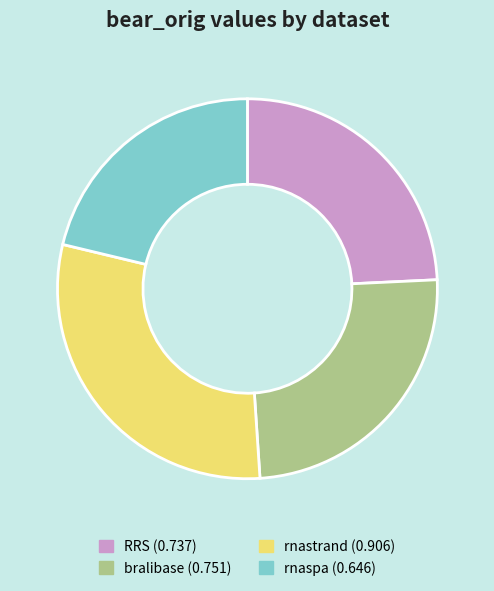

The RRS slice represents 33% of the pie. True or false?

False